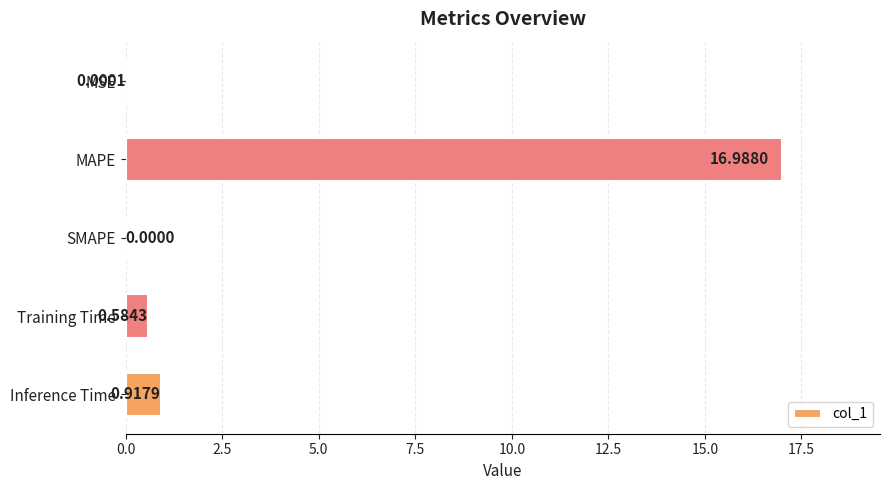

Where is the data nearest to the value 8?

Inference Time